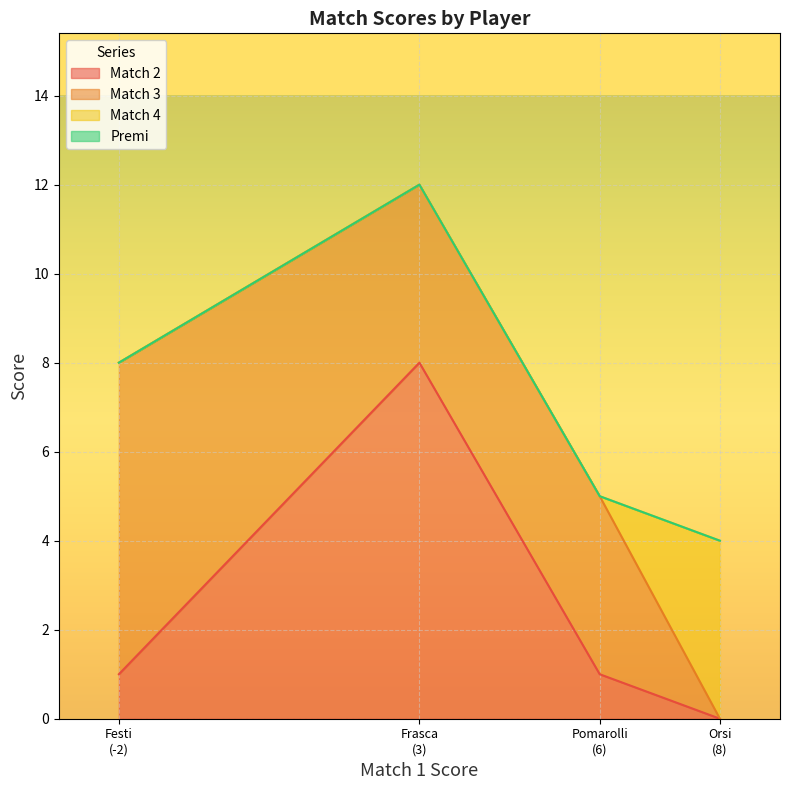

What is the maximum value for Match 2?

8